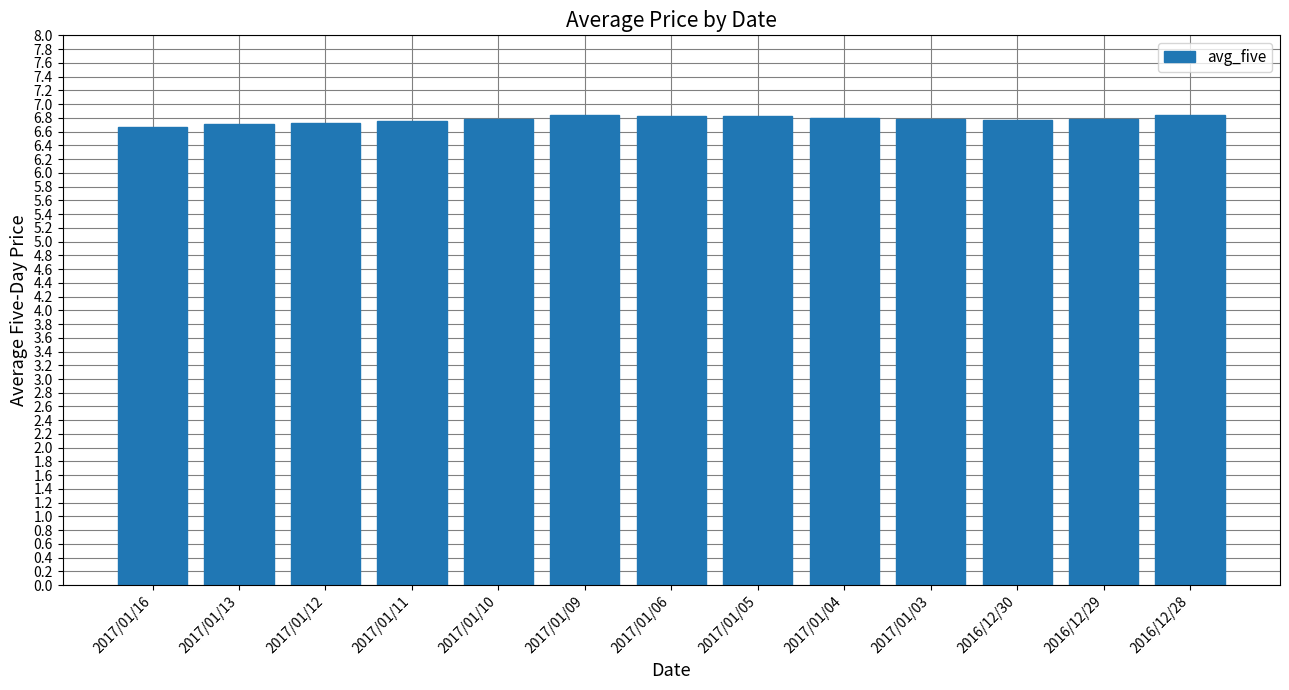

The value at 2016/12/29 is 2.3. True or false?

False